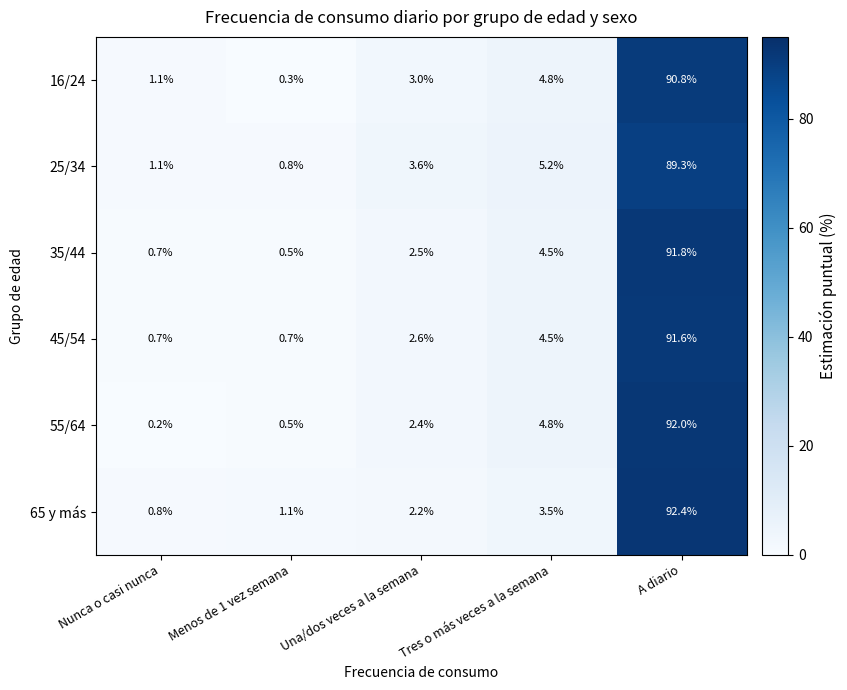

What is the spread (max minus min) of values at Menos de 1 vez semana?

0.8